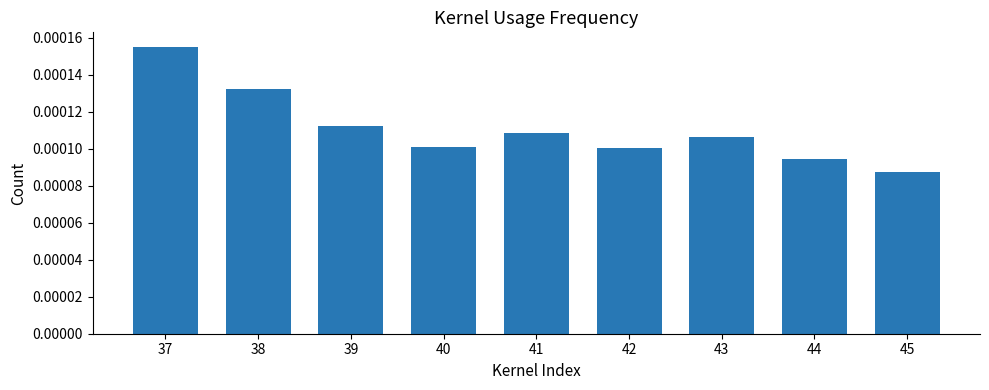

Count the values in the range 0 to 1.

9